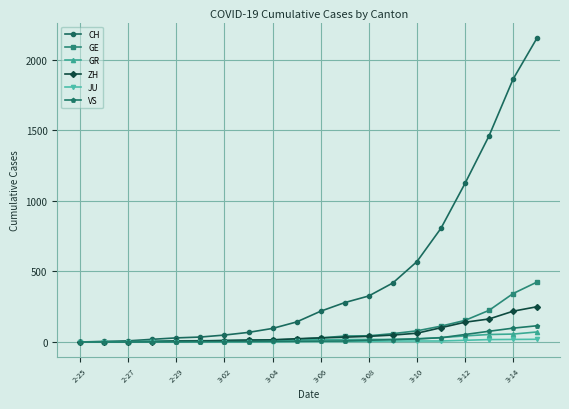

Is the value of GE at 3-10 greater than the value of ZH at 3-06?

Yes